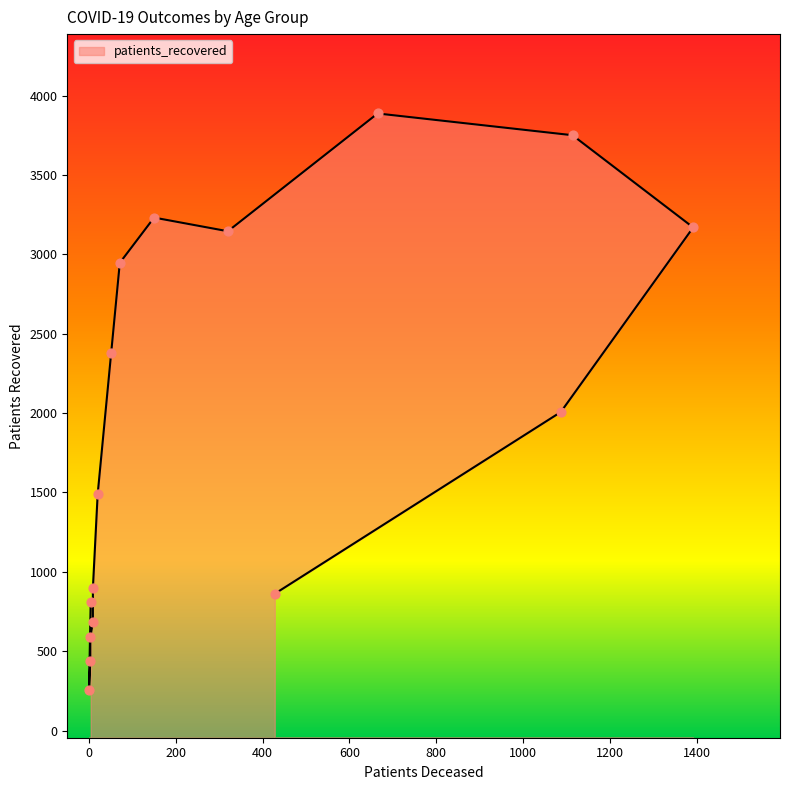

What is the change in value from 25 - 29 to 65 - 69?

+2705